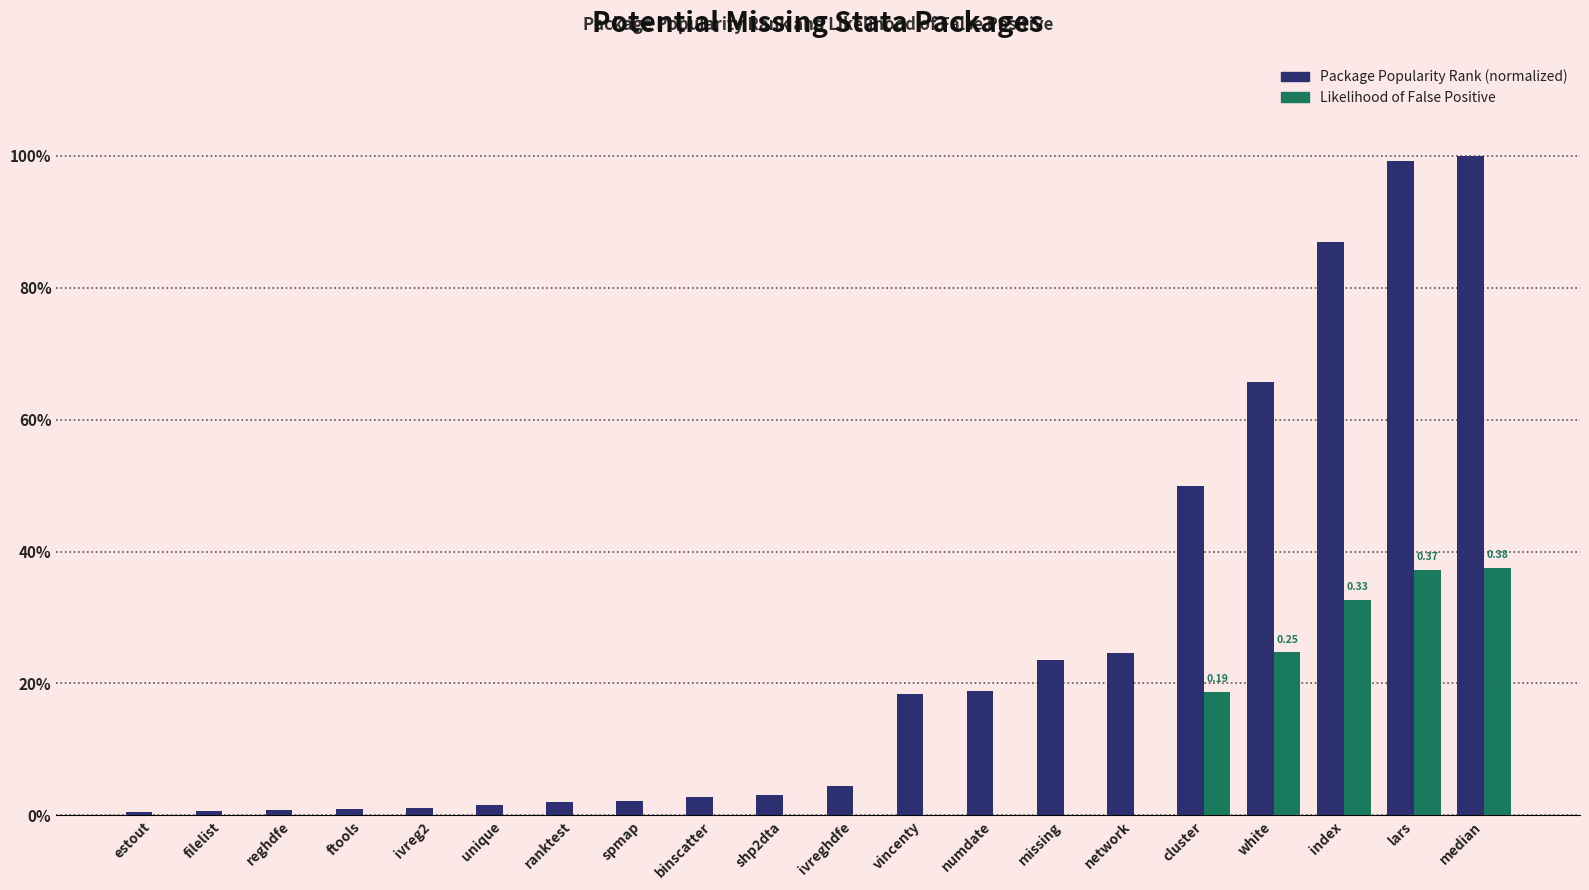

Does the chart contain stacked bars?

No